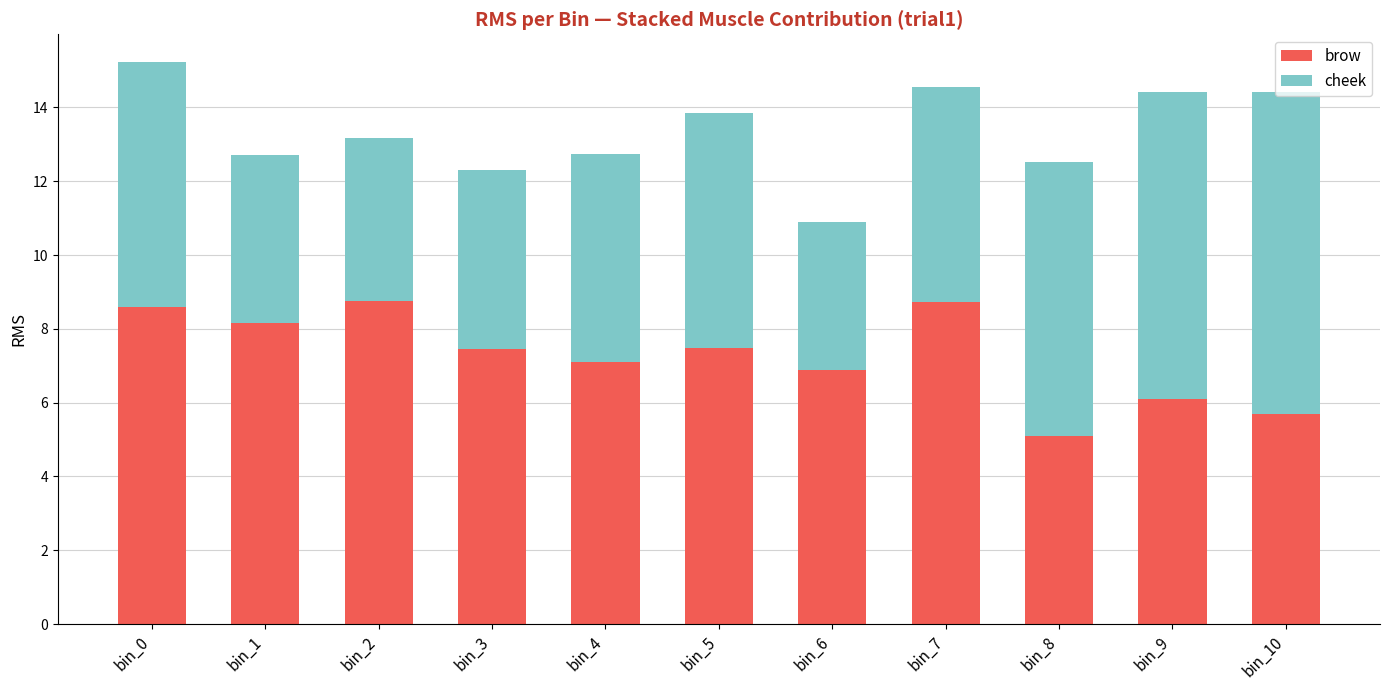

What is the total value across all series at bin_8?

12.5